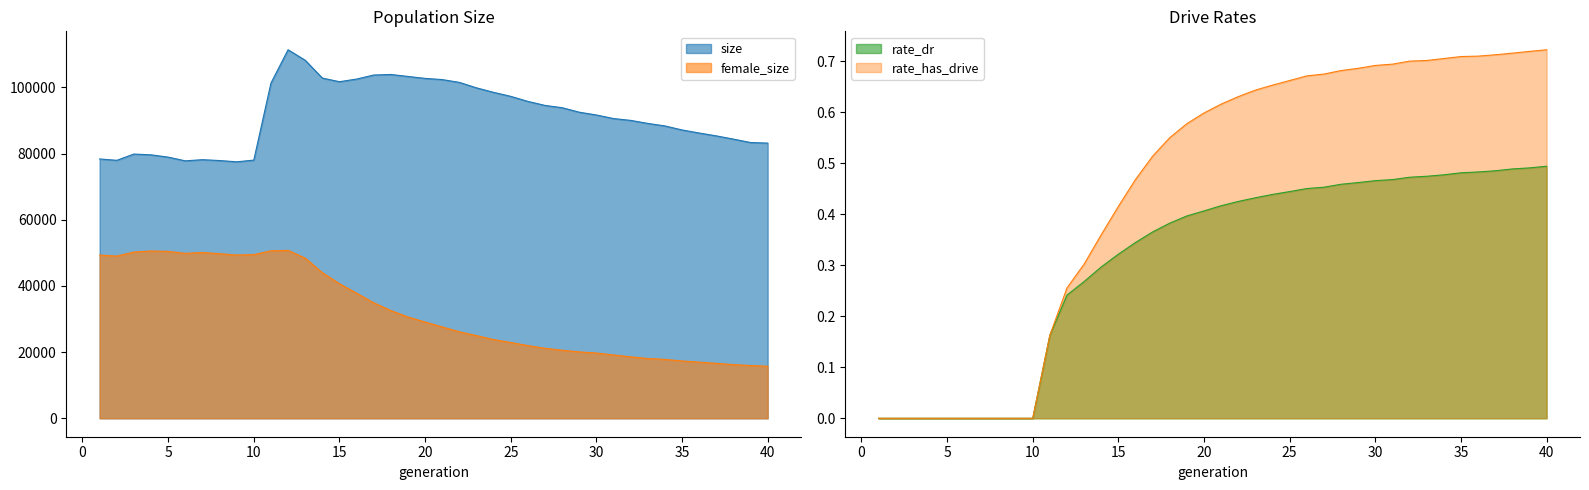

True or false: rate_has_drive has a value of 0.7 at 40.

True